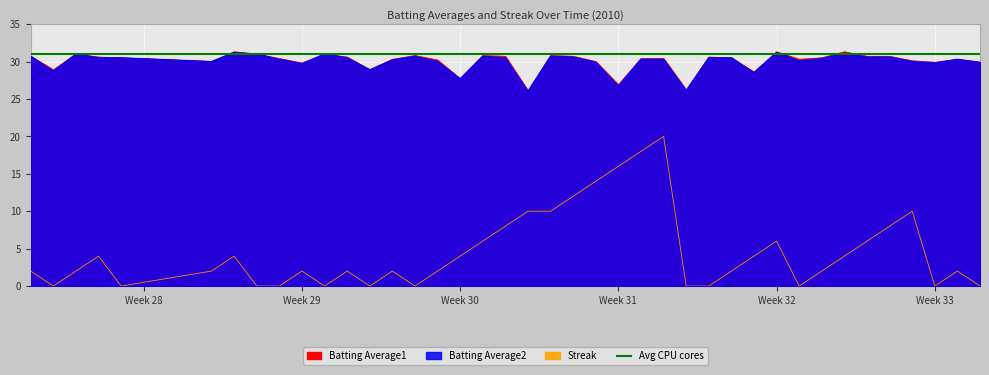

How many interior local peaks does the Batting Average1 series have?

10